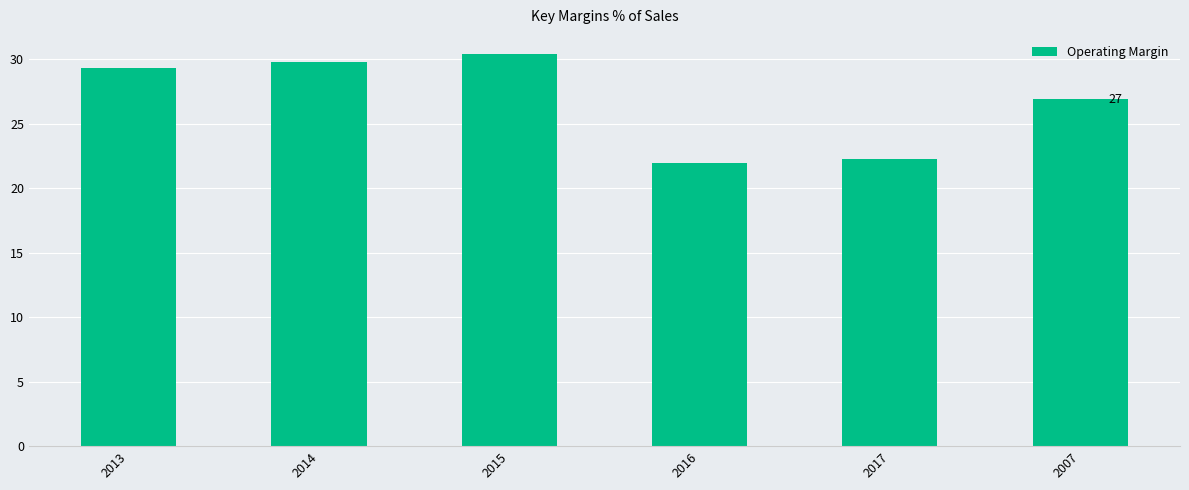

What is the maximum value shown in the chart?

30.4